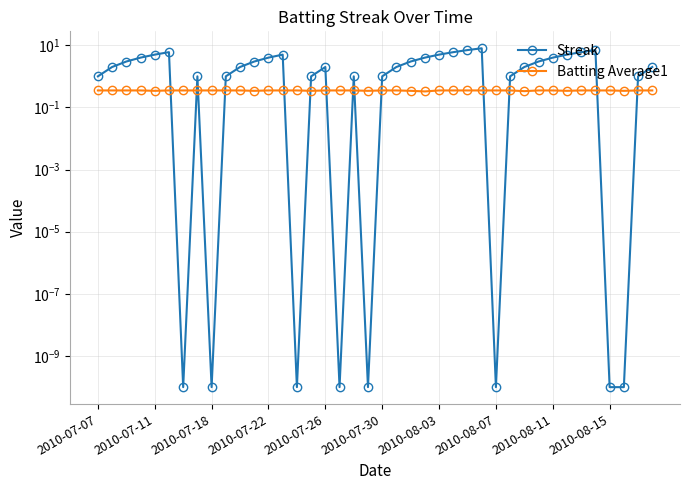

Which series has the largest range (max minus min)?

Streak